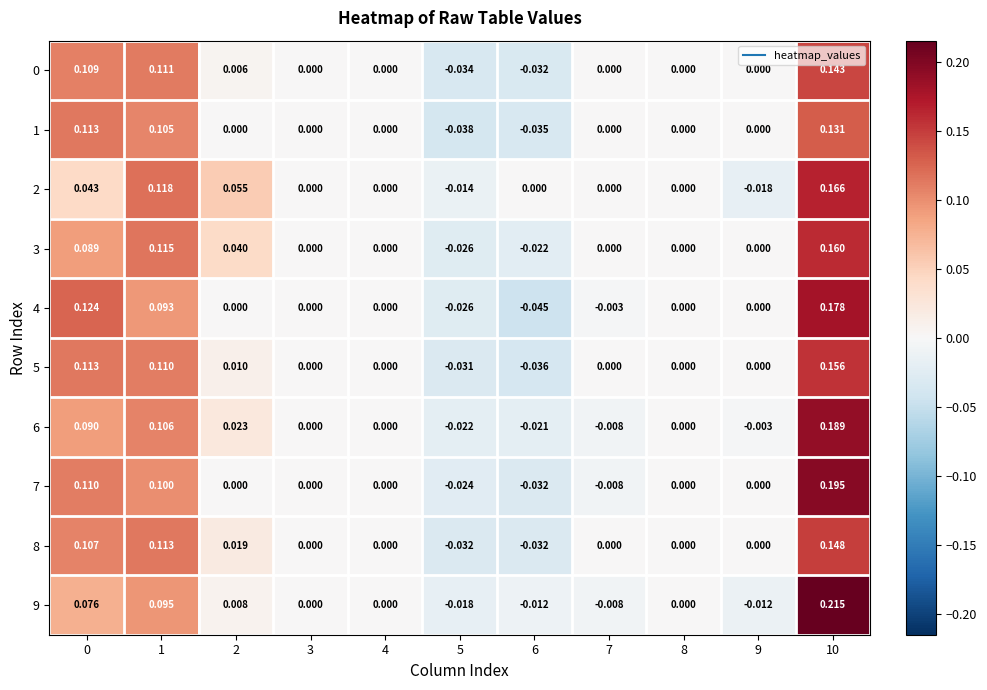

At which category is the sum across all series the highest?

10